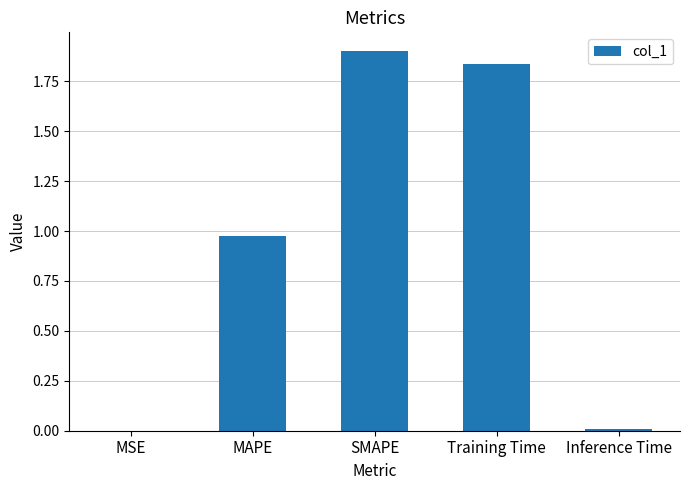

What is the maximum value shown in the chart?

1.9